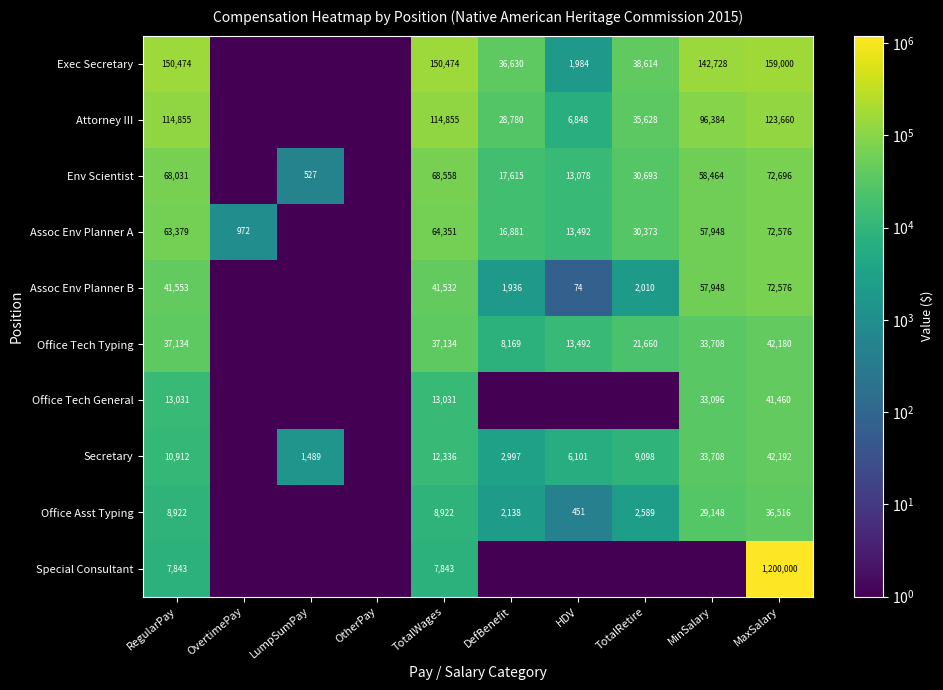

What is the spread (max minus min) of values at TotalWages?

142631.0